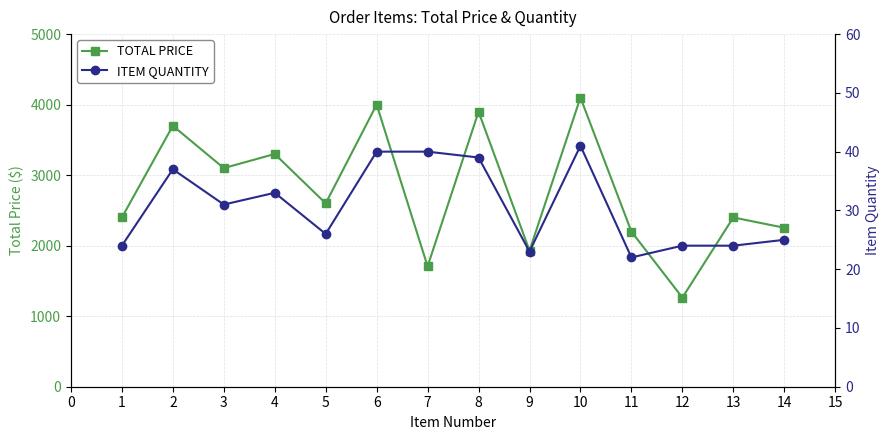

What is the sum of all TOTAL PRICE values?

38855.3